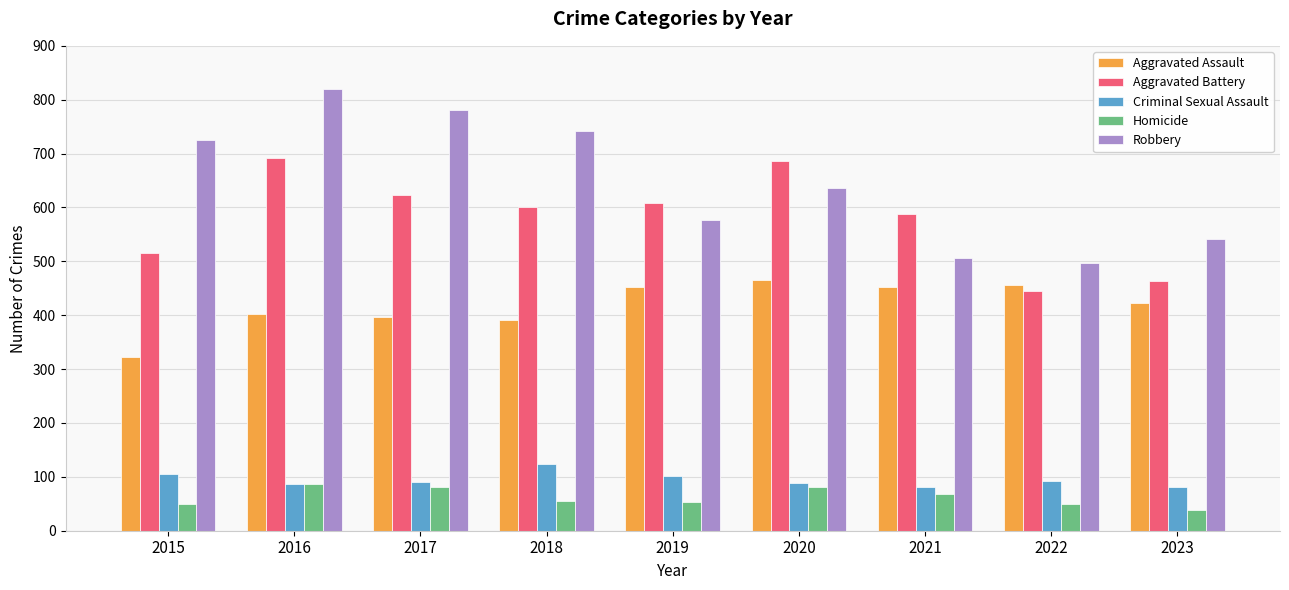

What is the greatest value displayed?

819